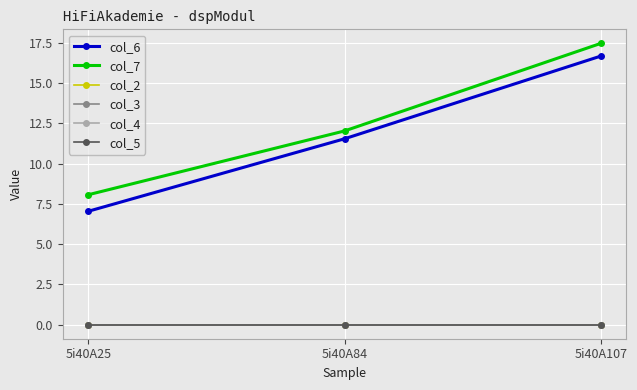

Reading left to right, list all the values displayed in this chart.

col_6: 5i40A25=7.0	5i40A84=11.5	5i40A107=16.7
col_7: 5i40A25=8.1	5i40A84=12.0	5i40A107=17.5
col_2: 5i40A25=0.0	5i40A84=0.0	5i40A107=0.0
col_3: 5i40A25=0.0	5i40A84=0.0	5i40A107=0.0
col_4: 5i40A25=0.0	5i40A84=0.0	5i40A107=0.0
col_5: 5i40A25=0.0	5i40A84=0.0	5i40A107=0.0